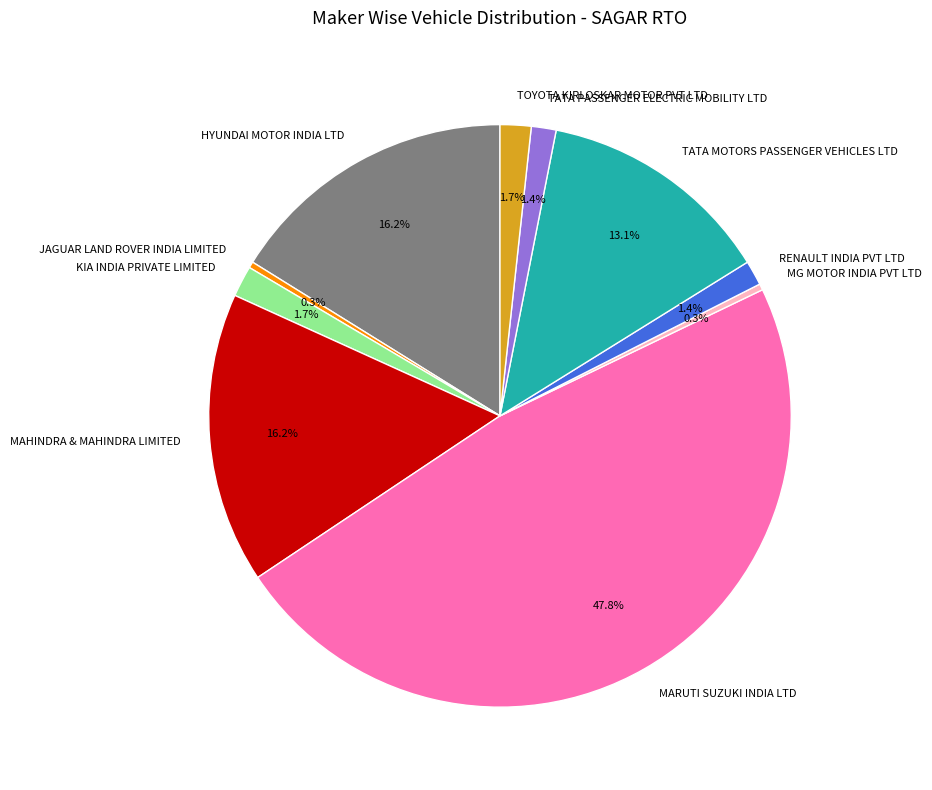

How many segments does this pie chart have?

10